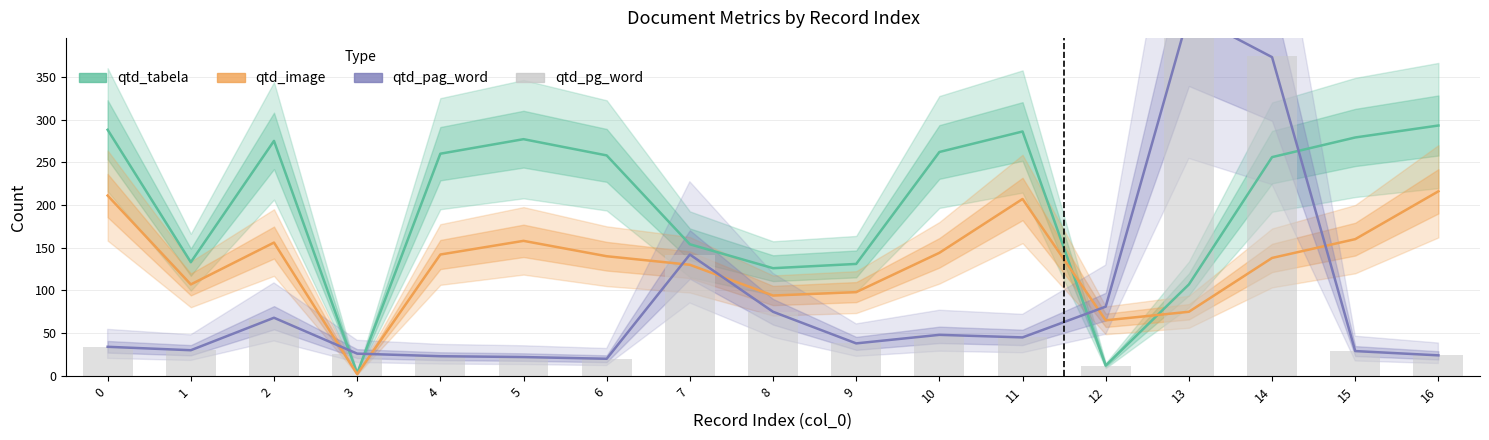

What are all the series names shown in the legend?

qtd_tabela, qtd_image, qtd_pag_word, qtd_pg_word